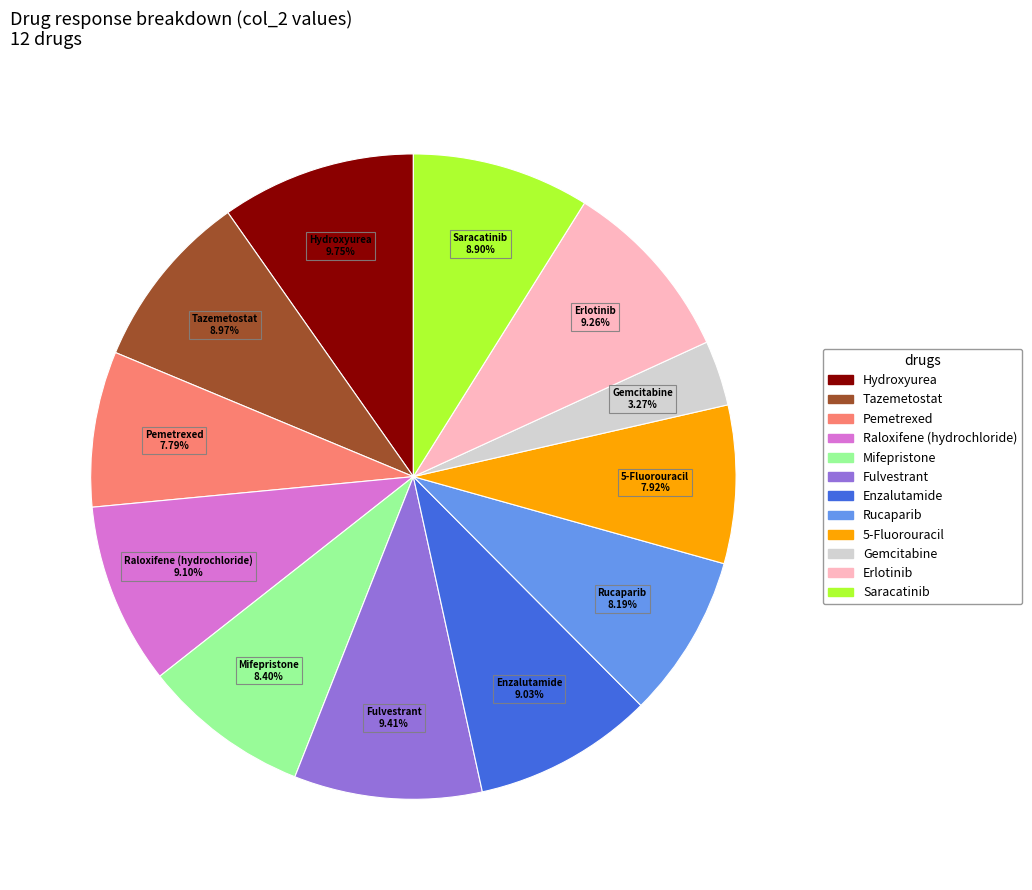

To the nearest percent, what is the combined percentage of Enzalutamide and Saracatinib?

18%